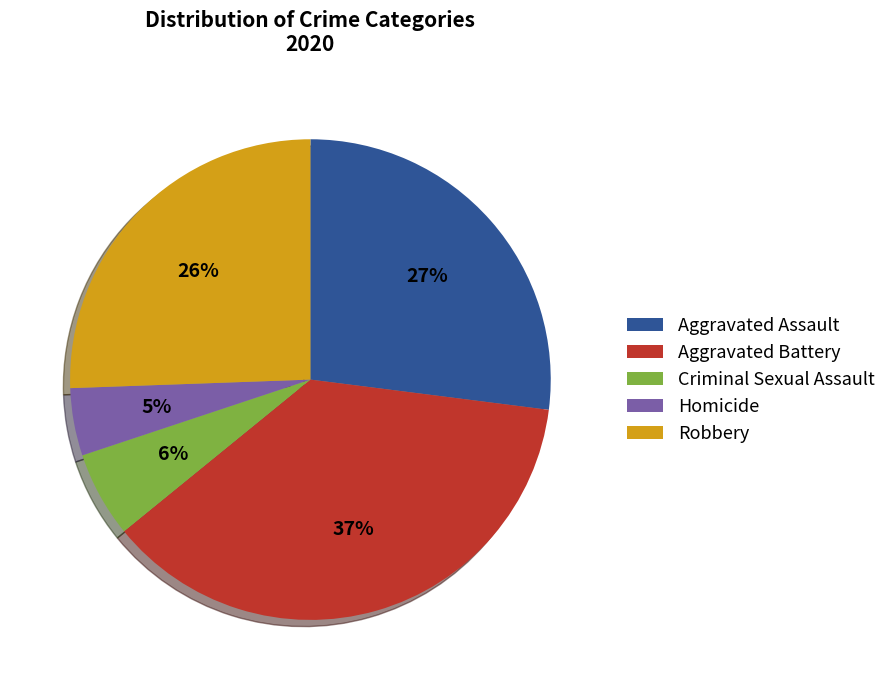

Rank the categories by value from lowest to highest.

Homicide, Criminal Sexual Assault, Robbery, Aggravated Assault, Aggravated Battery